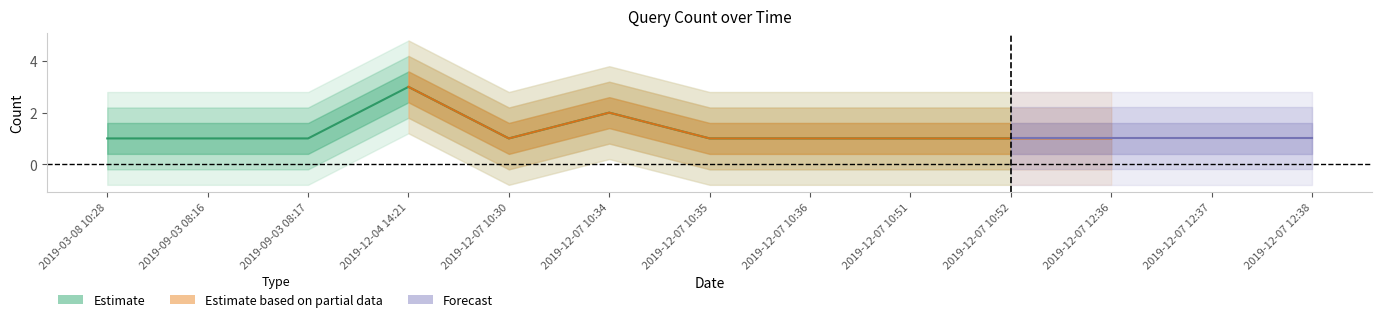

What is the greatest value displayed?

3